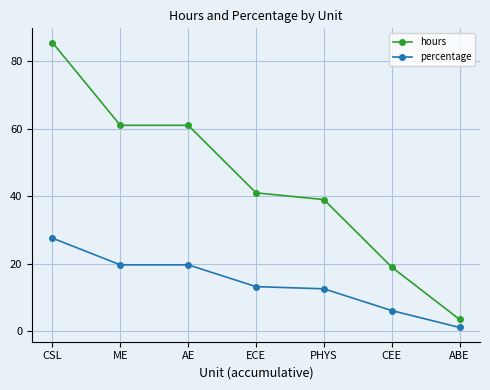

What is the difference between the maximum and minimum values in the hours series?

82.0